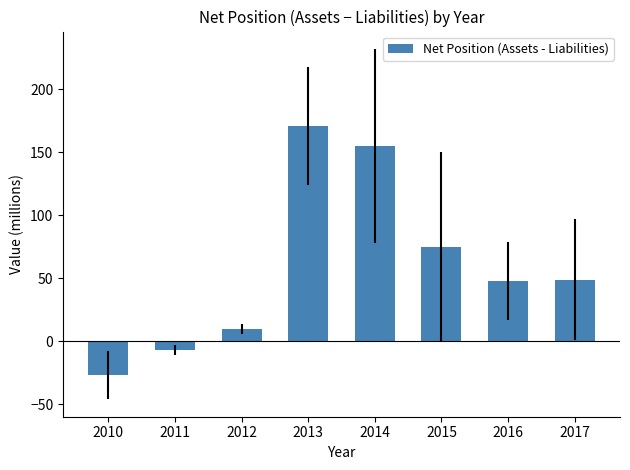

How many positive values are there?

6